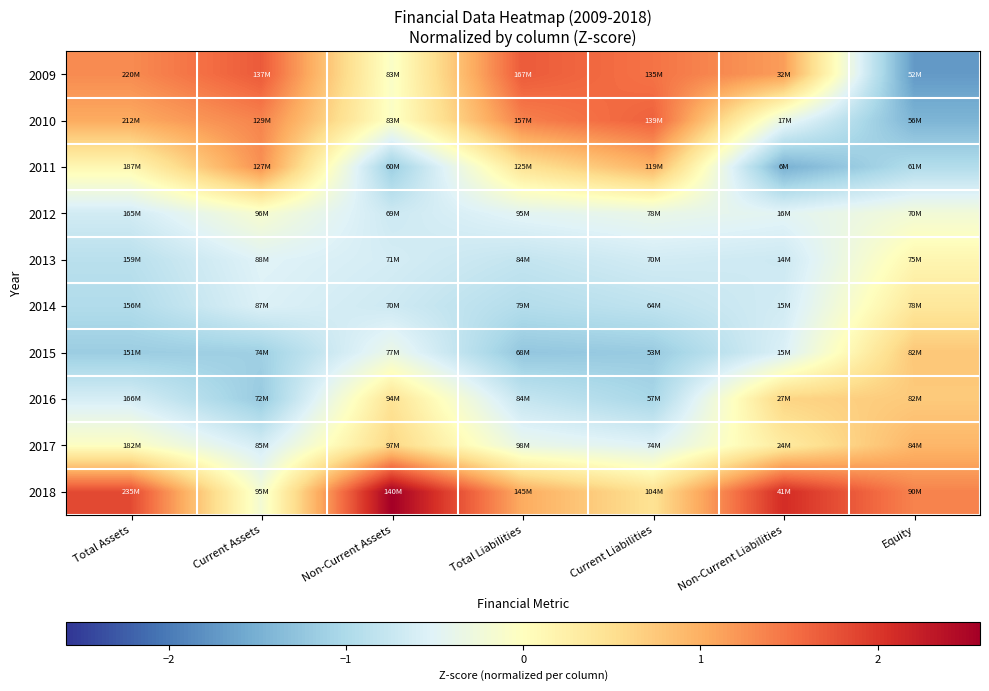

Reading left to right, what are all the values shown in this chart?

2009: Total Assets=1.3	Current Assets=1.7	Non-Current Assets=-0.1	Total Liabilities=1.7	Current Liabilities=1.5	Non-Current Liabilities=1.2	Equity=-1.7
2010: Total Assets=1.0	Current Assets=1.4	Non-Current Assets=-0.1	Total Liabilities=1.4	Current Liabilities=1.6	Non-Current Liabilities=-0.4	Equity=-1.4
2011: Total Assets=0.1	Current Assets=1.3	Non-Current Assets=-1.1	Total Liabilities=0.4	Current Liabilities=1.0	Non-Current Liabilities=-1.5	Equity=-1.0
2012: Total Assets=-0.7	Current Assets=-0.1	Non-Current Assets=-0.7	Total Liabilities=-0.5	Current Liabilities=-0.4	Non-Current Liabilities=-0.5	Equity=-0.2
2013: Total Assets=-0.9	Current Assets=-0.5	Non-Current Assets=-0.6	Total Liabilities=-0.8	Current Liabilities=-0.6	Non-Current Liabilities=-0.7	Equity=0.1
2014: Total Assets=-1.0	Current Assets=-0.5	Non-Current Assets=-0.7	Total Liabilities=-0.9	Current Liabilities=-0.8	Non-Current Liabilities=-0.6	Equity=0.4
2015: Total Assets=-1.2	Current Assets=-1.1	Non-Current Assets=-0.3	Total Liabilities=-1.2	Current Liabilities=-1.2	Non-Current Liabilities=-0.6	Equity=0.8
2016: Total Assets=-0.6	Current Assets=-1.2	Non-Current Assets=0.5	Total Liabilities=-0.8	Current Liabilities=-1.0	Non-Current Liabilities=0.6	Equity=0.7
2017: Total Assets=-0.0	Current Assets=-0.6	Non-Current Assets=0.6	Total Liabilities=-0.4	Current Liabilities=-0.5	Non-Current Liabilities=0.3	Equity=0.9
2018: Total Assets=1.8	Current Assets=-0.2	Non-Current Assets=2.6	Total Liabilities=1.0	Current Liabilities=0.5	Non-Current Liabilities=2.1	Equity=1.4